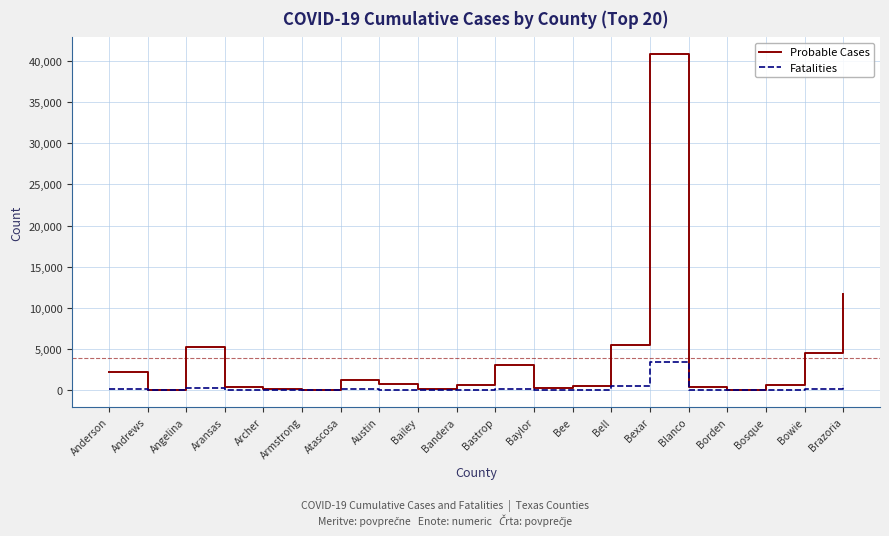

At which category is the sum across all series the highest?

Bexar